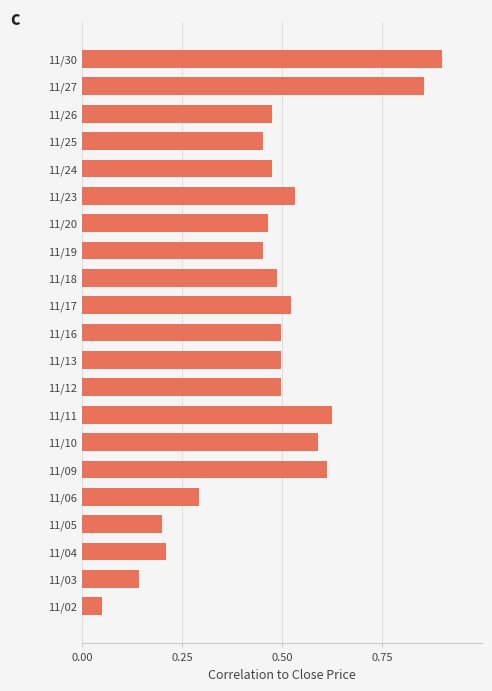

What is the difference between the maximum and second lowest values?

0.8